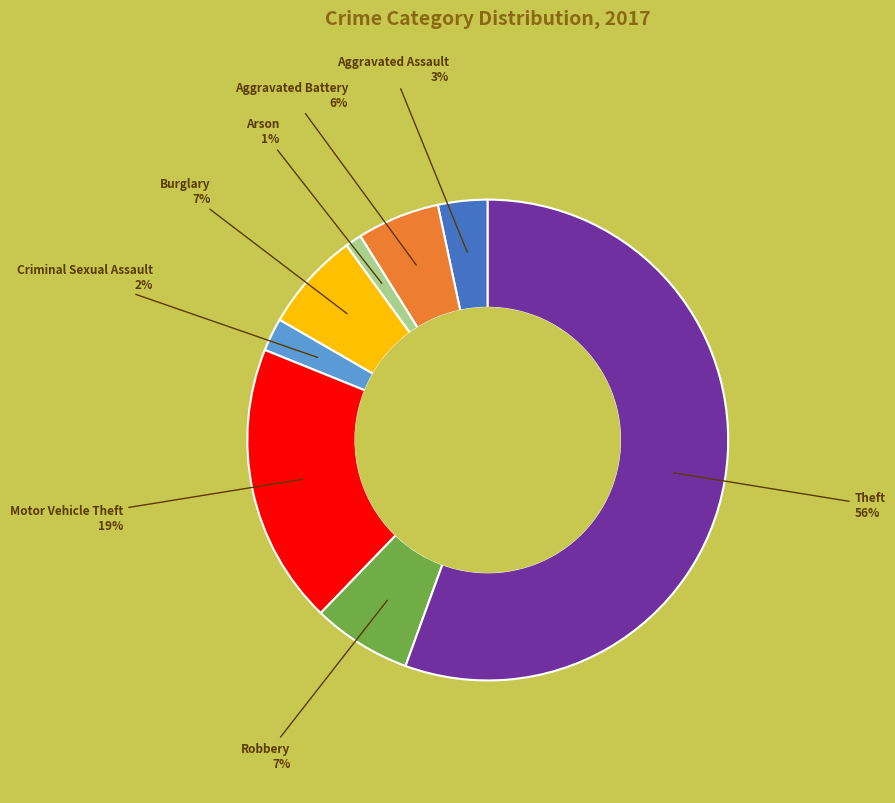

Is there a majority slice in this chart?

Yes